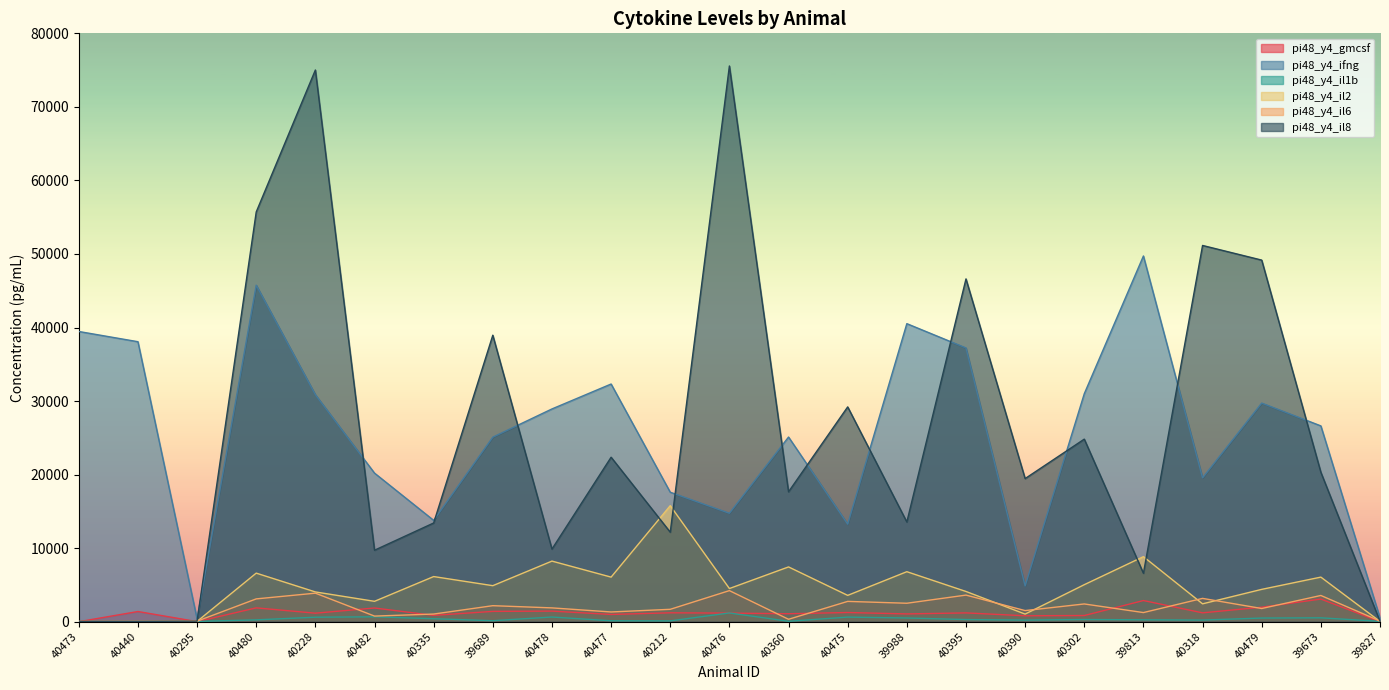

Which series ends up on top after the final intersection of pi48_y4_gmcsf and pi48_y4_il8?

pi48_y4_il8